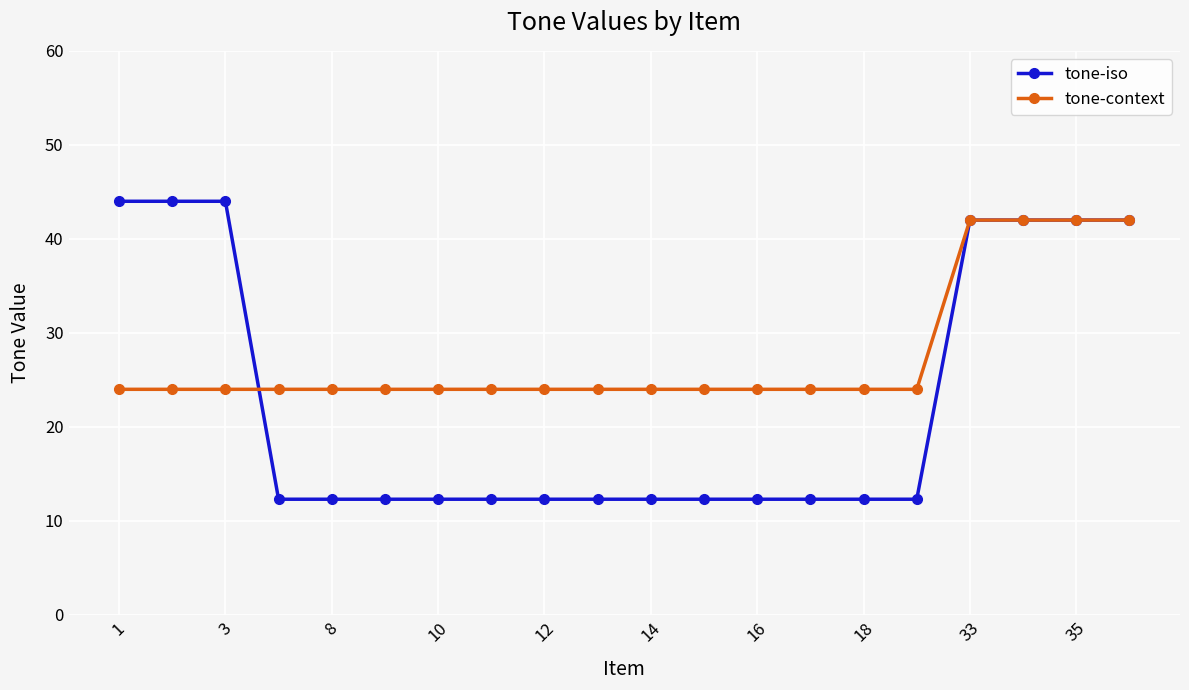

How many lines are shown in the chart?

2